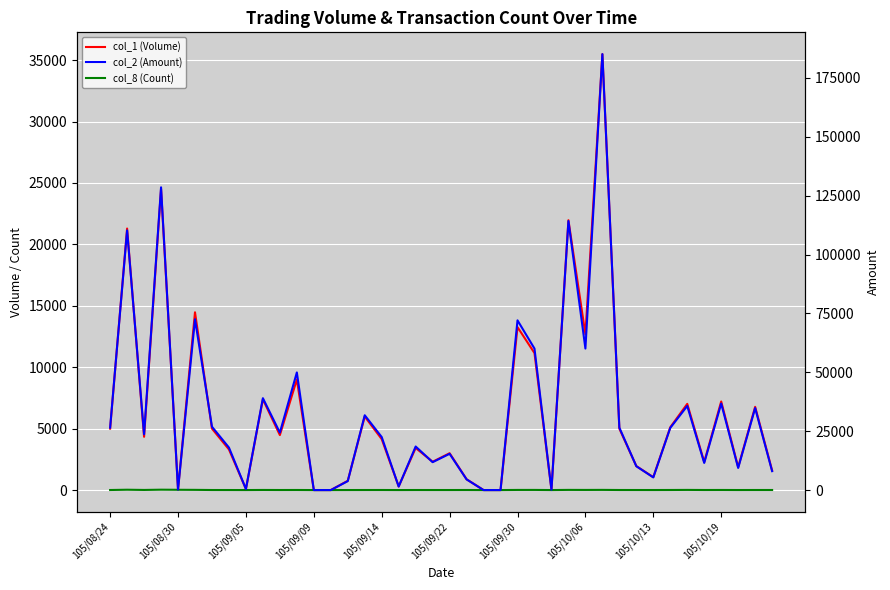

How many lines are shown in the chart?

3